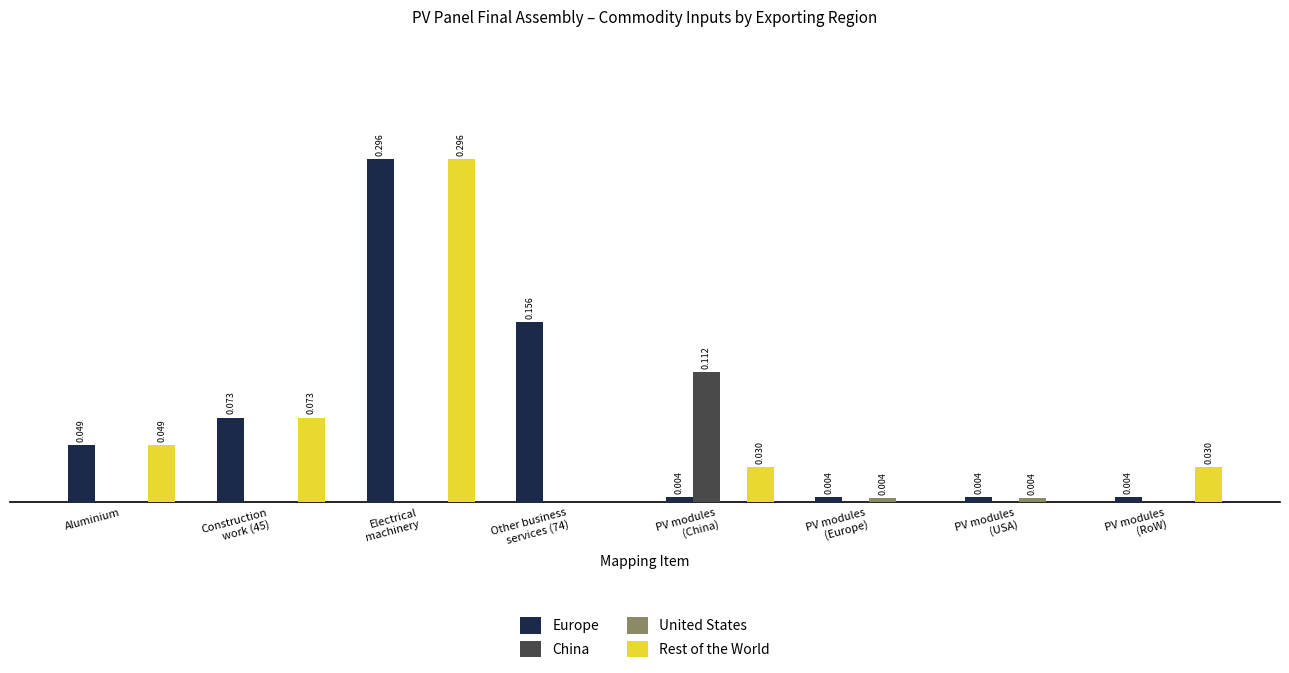

Which series has the largest total across all categories?

Europe